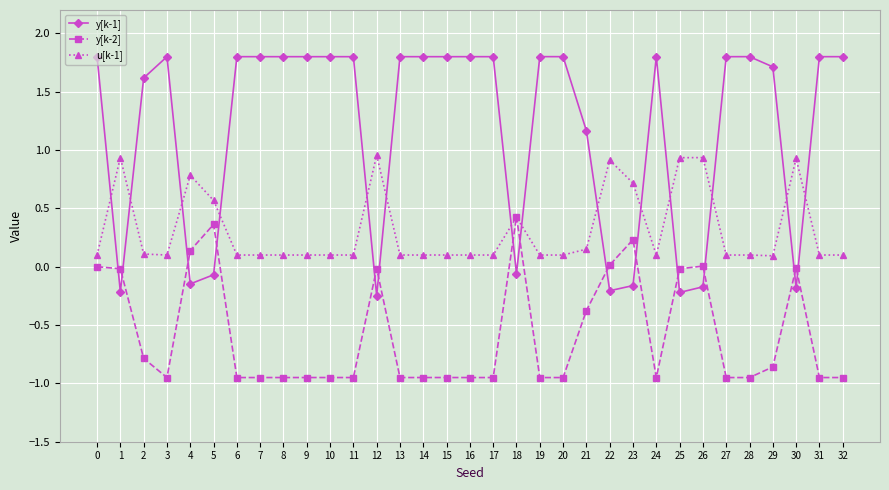

Count the number of data series in this chart.

3